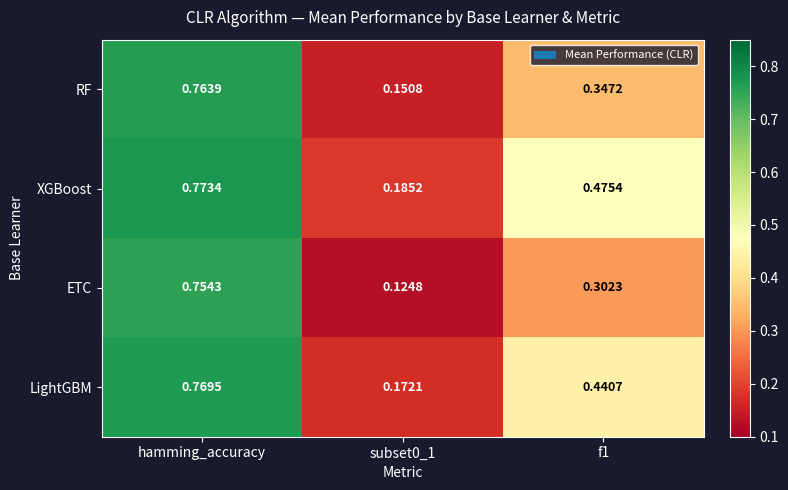

Which category has the highest value across all series?

hamming_accuracy